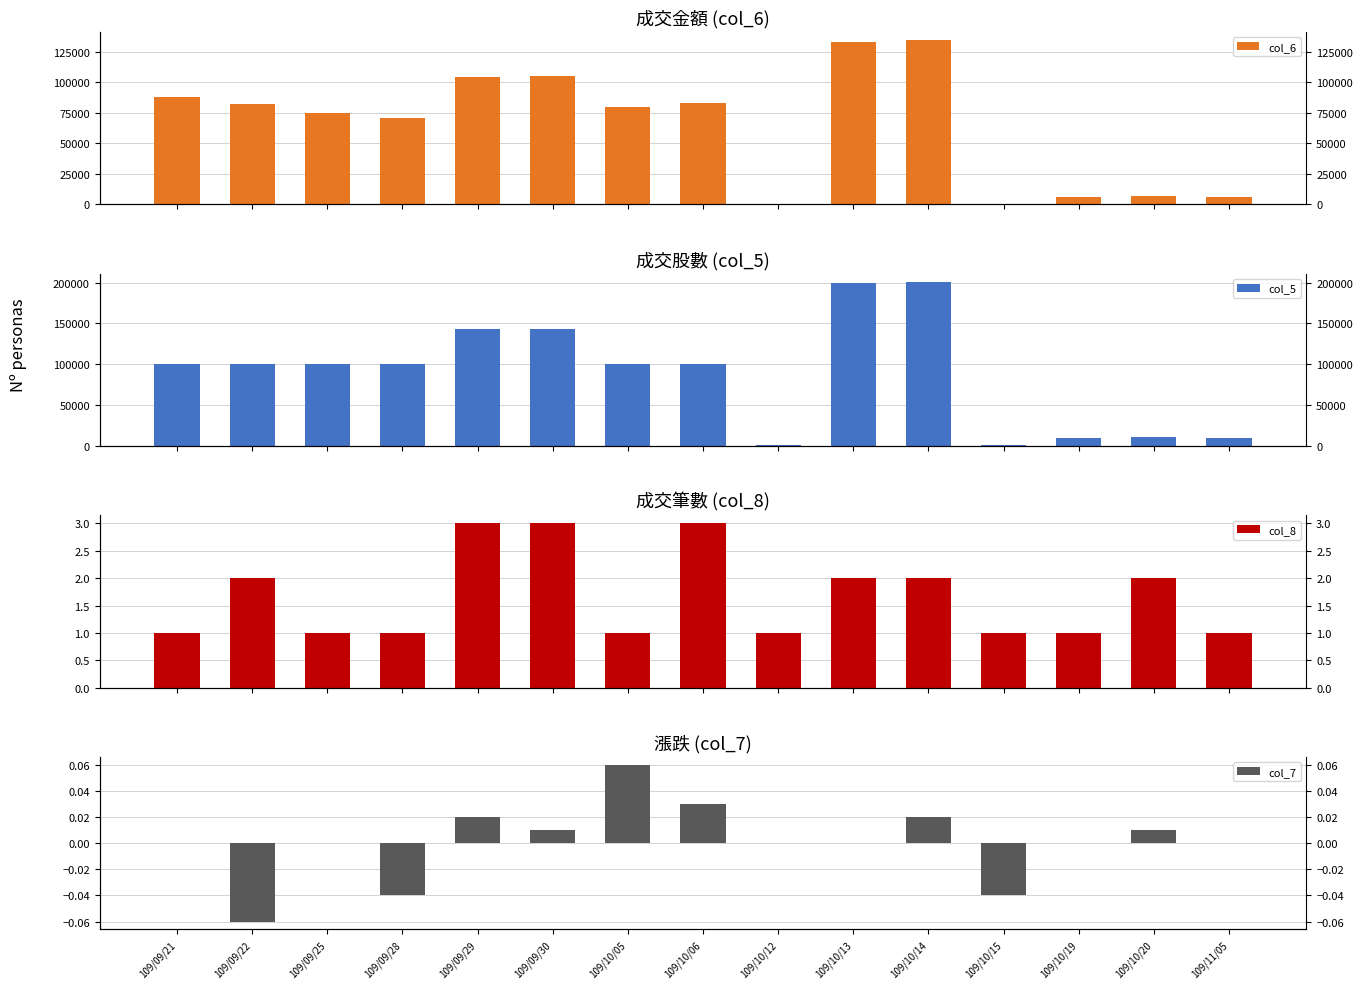

What is the difference between the col_8 values at 109/10/19 and 109/09/22?

1.0